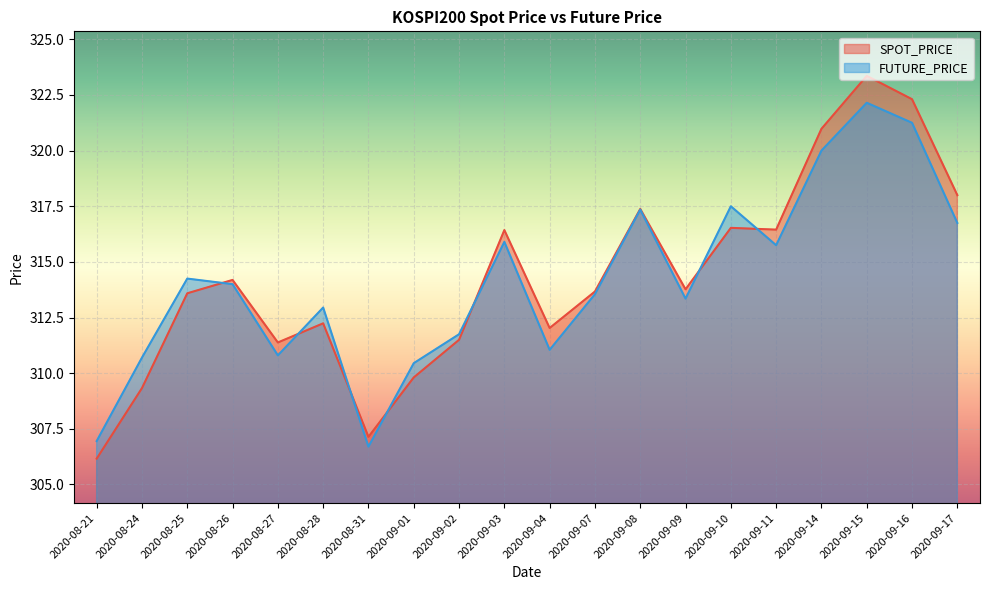

What is the label of the 5th point from the right?

2020-09-11